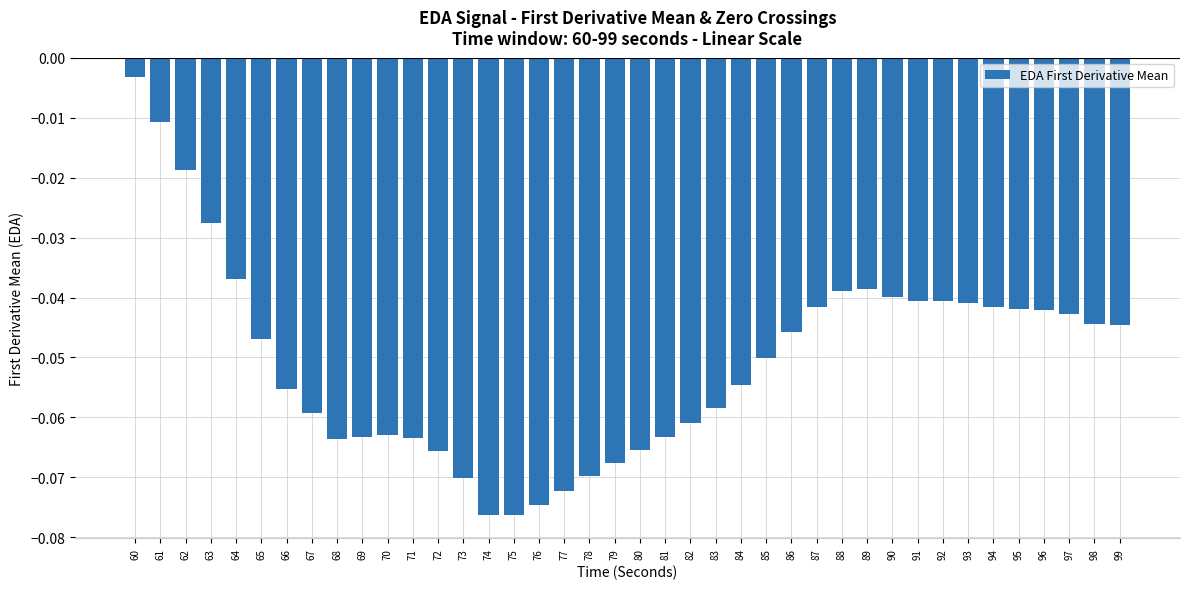

The chart shows a value of -0.0 at 77. True or false?

False